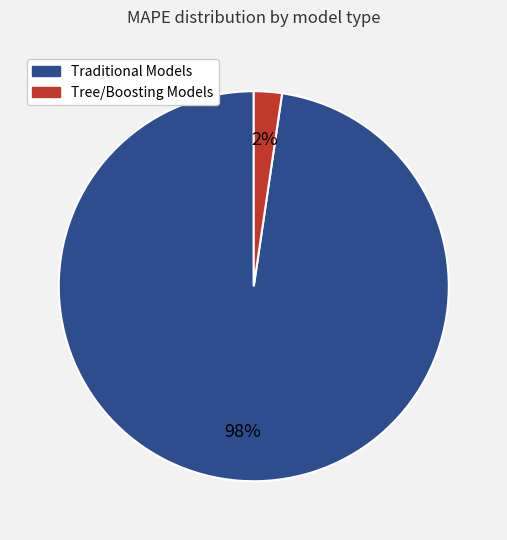

Does any single category account for the majority?

Yes